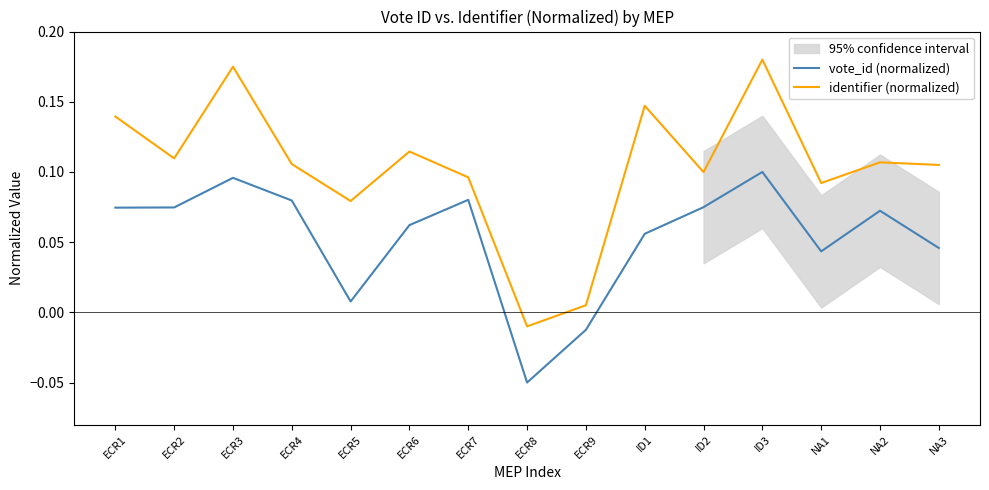

Reading left to right, what are all the values shown in this chart?

vote_id (normalized): 0.1	0.1	0.1	0.1	0.0	0.1	0.1	-0.1	-0.0	0.1	0.1	0.1	0.0	0.1	0.0
identifier (normalized): 0.1	0.1	0.2	0.1	0.1	0.1	0.1	-0.0	0.0	0.1	0.1	0.2	0.1	0.1	0.1